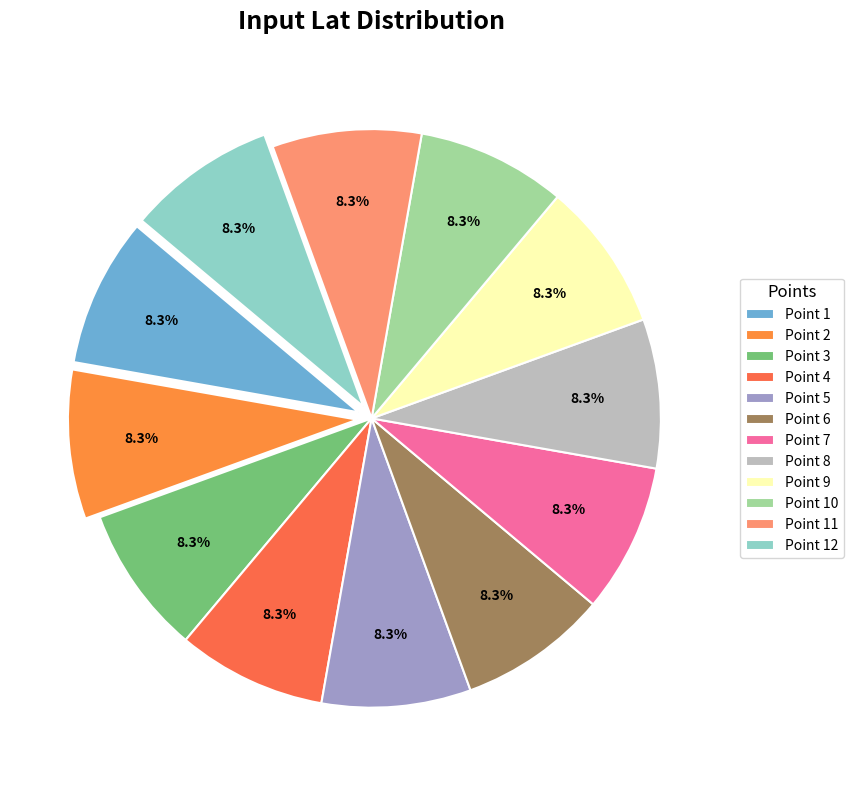

Count the number of slices in the pie.

12